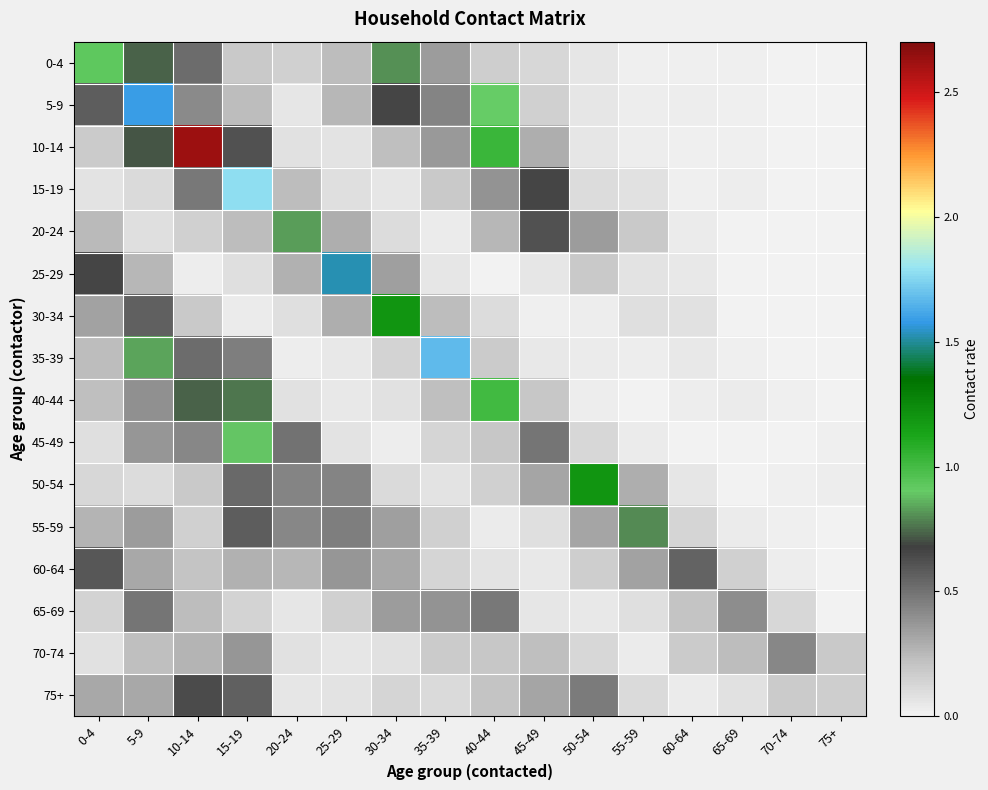

Between 75+ and 10-14, which is larger?

10-14